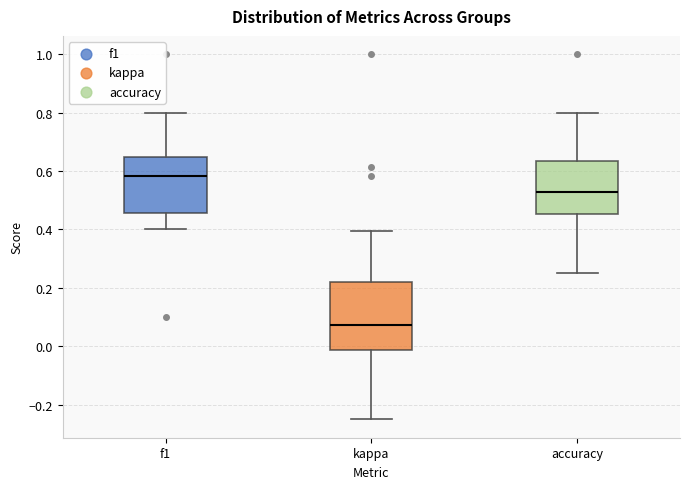

Which box has the lowest median line?

kappa